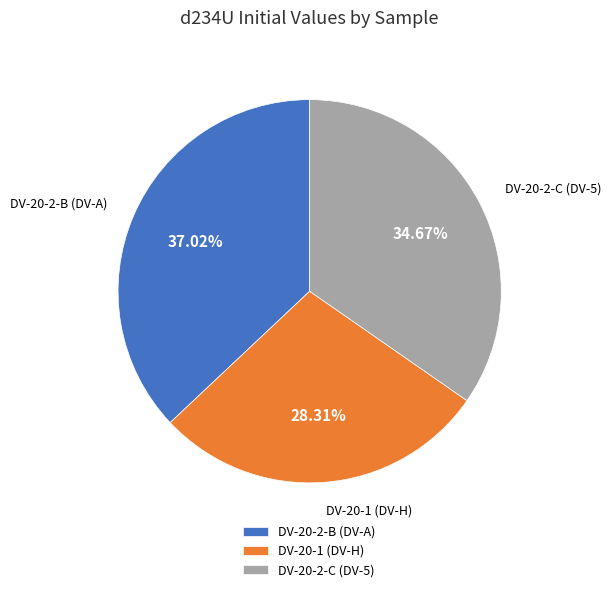

To the nearest percent, what is the average slice percentage?

33%